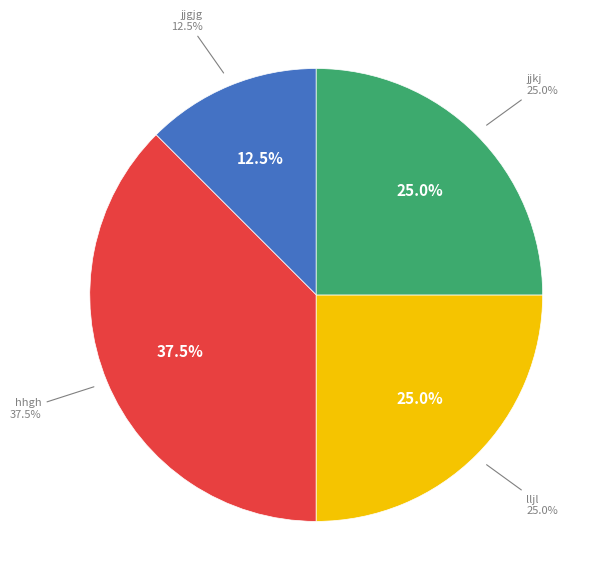

Which category has the smallest portion of the pie?

jjgjg